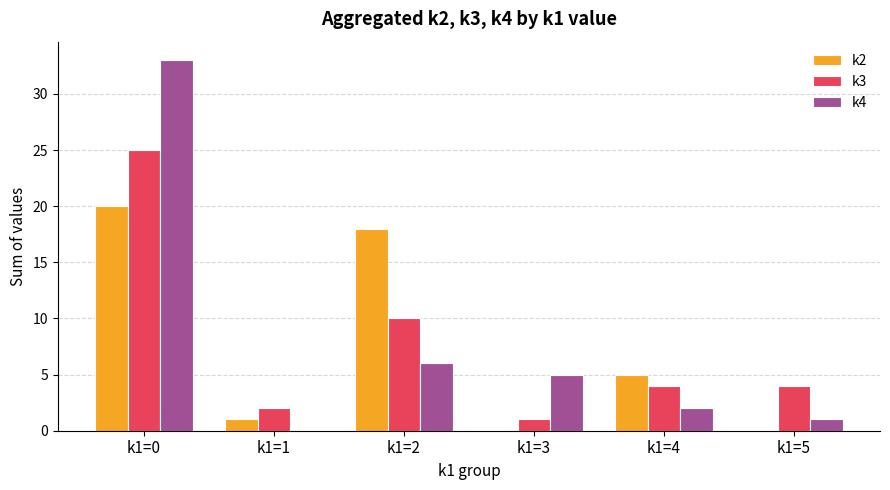

Are the bars grouped side by side (vs. stacked)?

Yes